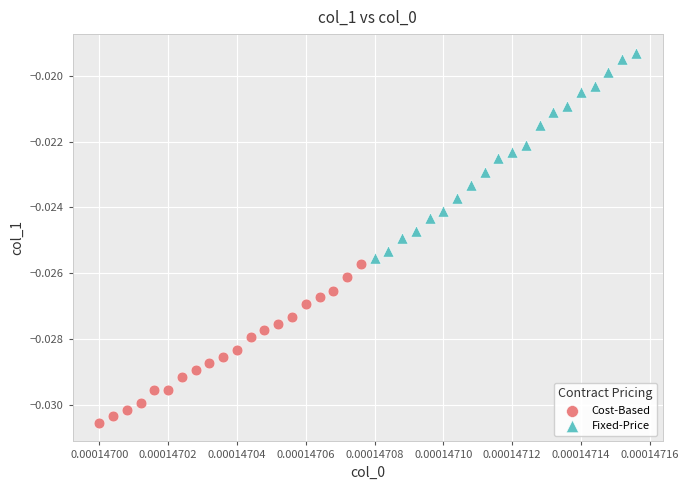

Which series reaches the minimum Y coordinate?

Cost-Based